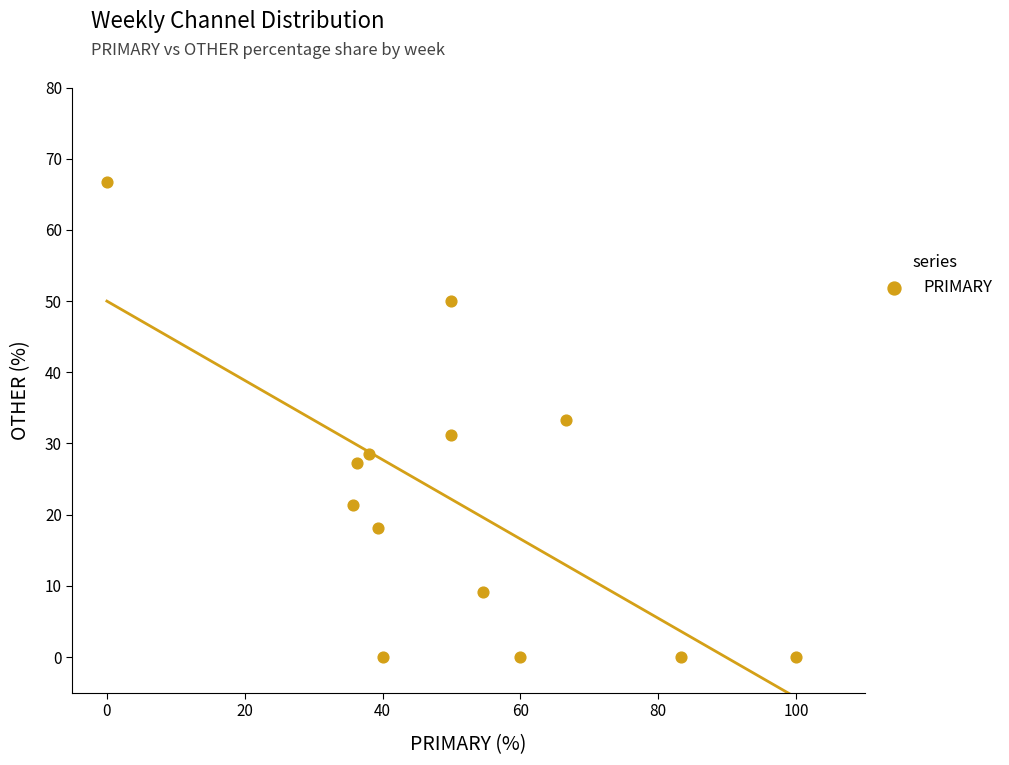

What is the range of Y values (max minus min)?

66.7